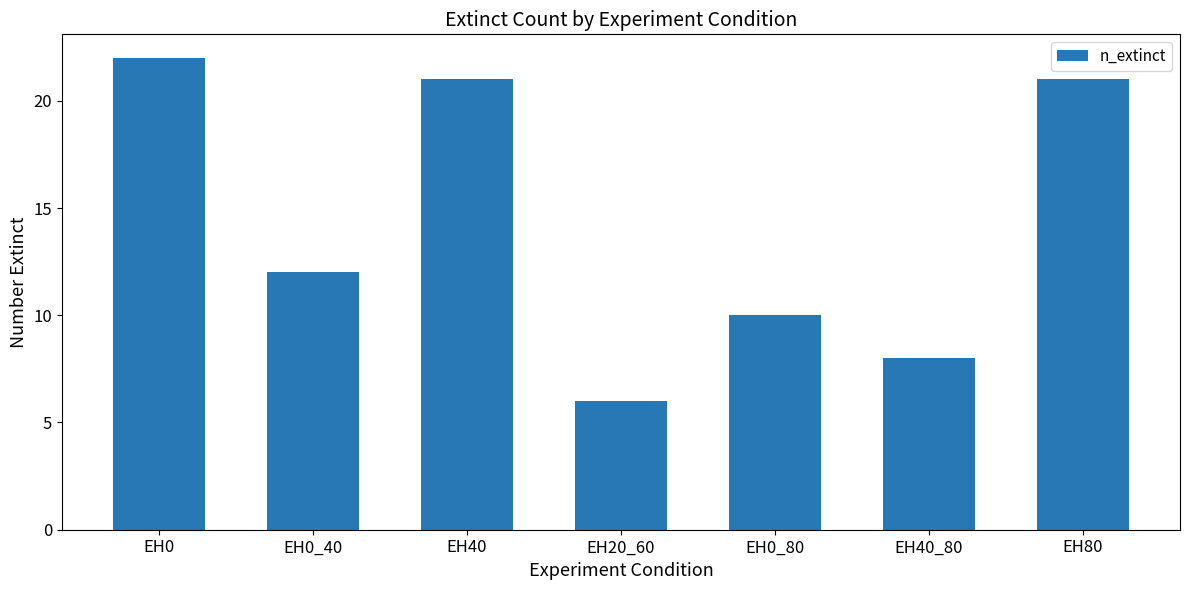

Which has a higher value, EH80 or EH20_60?

EH80